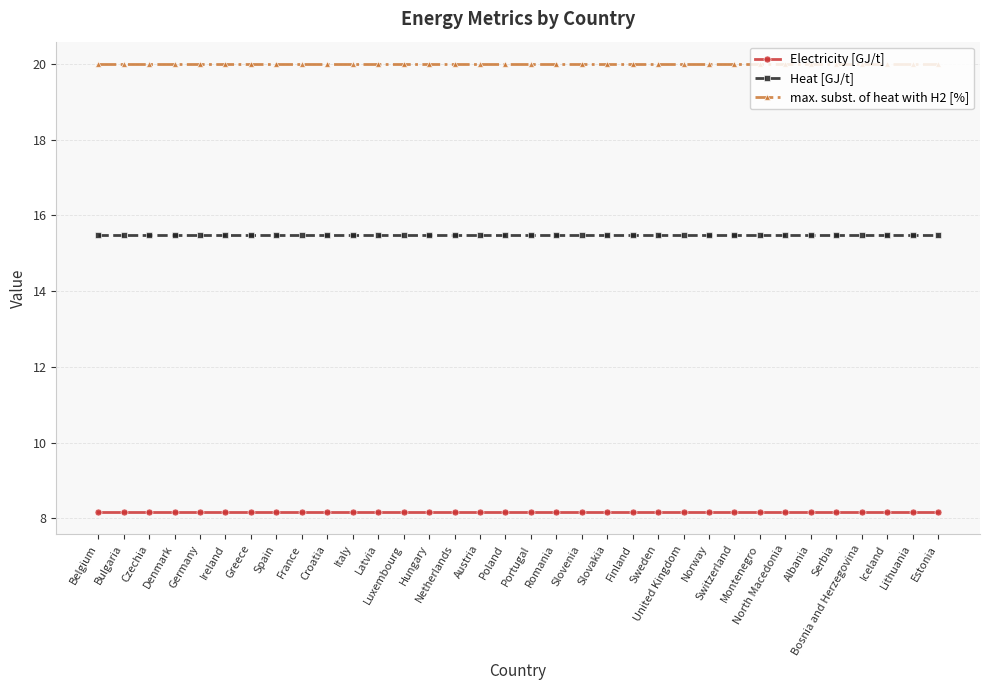

What is the sum of all max. subst. of heat with H2 [%] values?

680.0